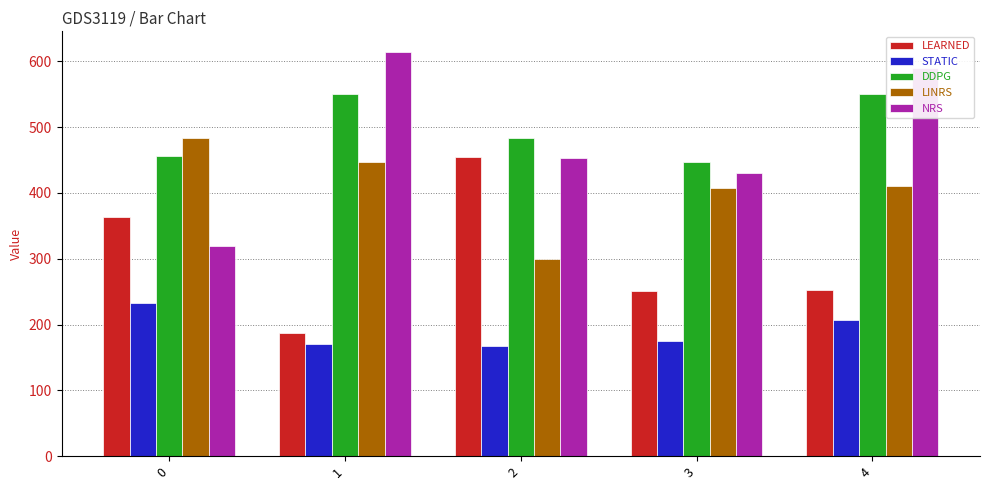

What are all the series names shown in the legend?

LEARNED, STATIC, DDPG, LINRS, NRS